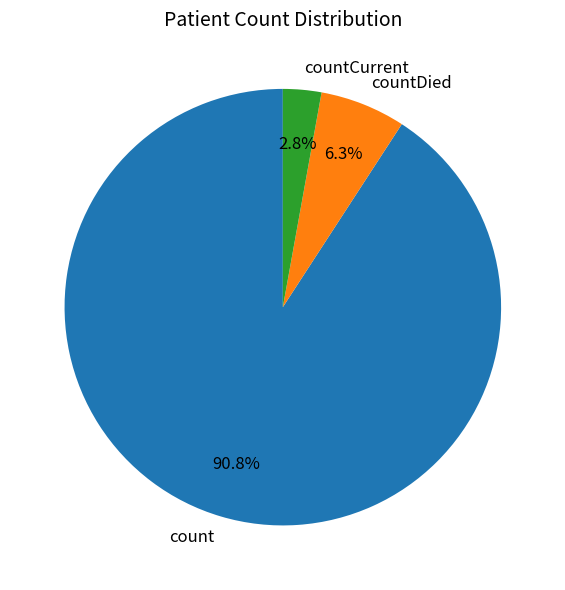

Does countDied represent more than half of the total?

No